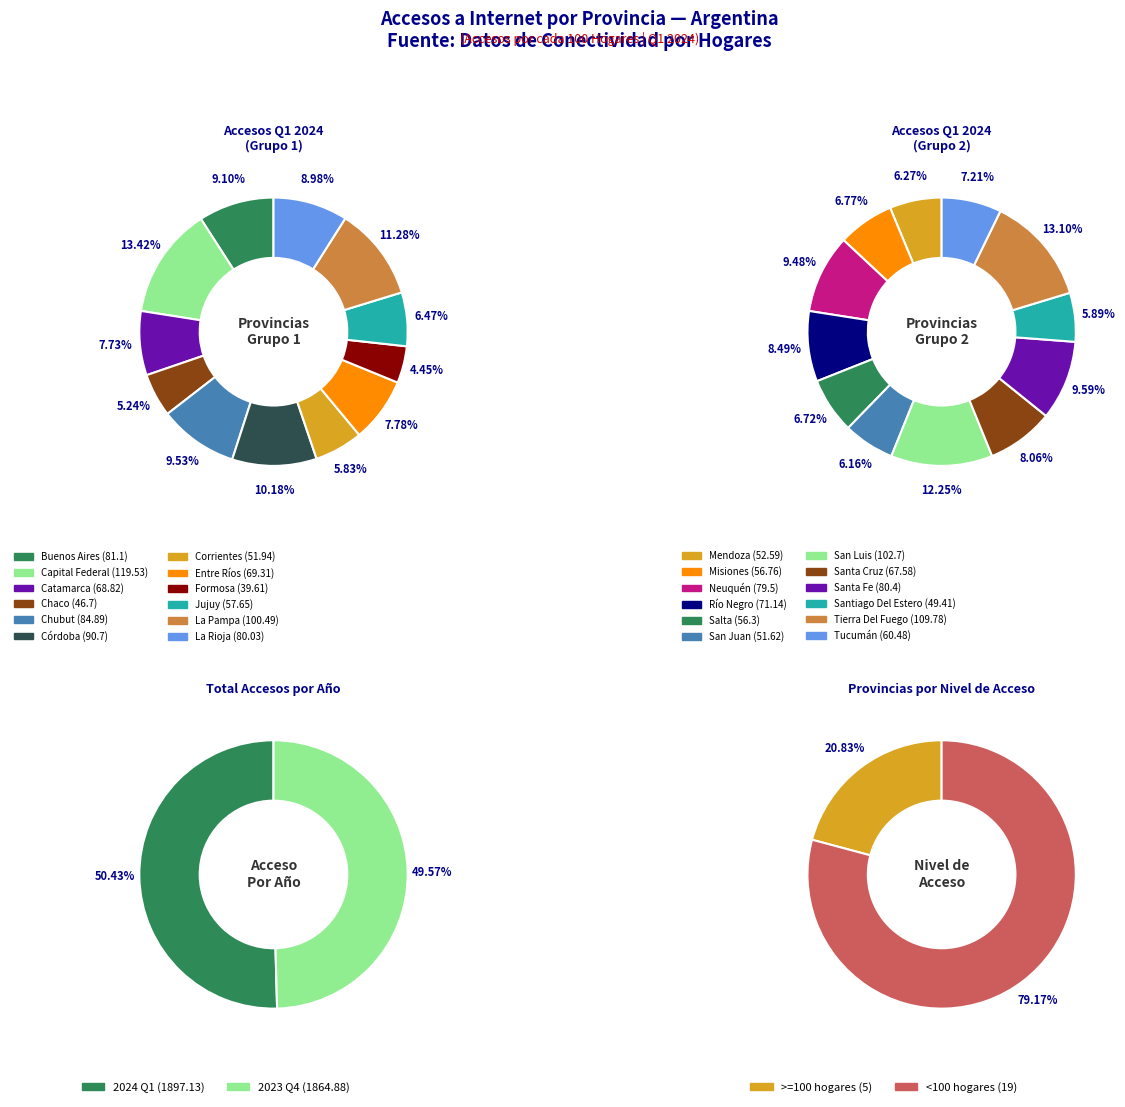

To the nearest percent, what is the difference between the Capital Federal and Córdoba slice percentages?

3%